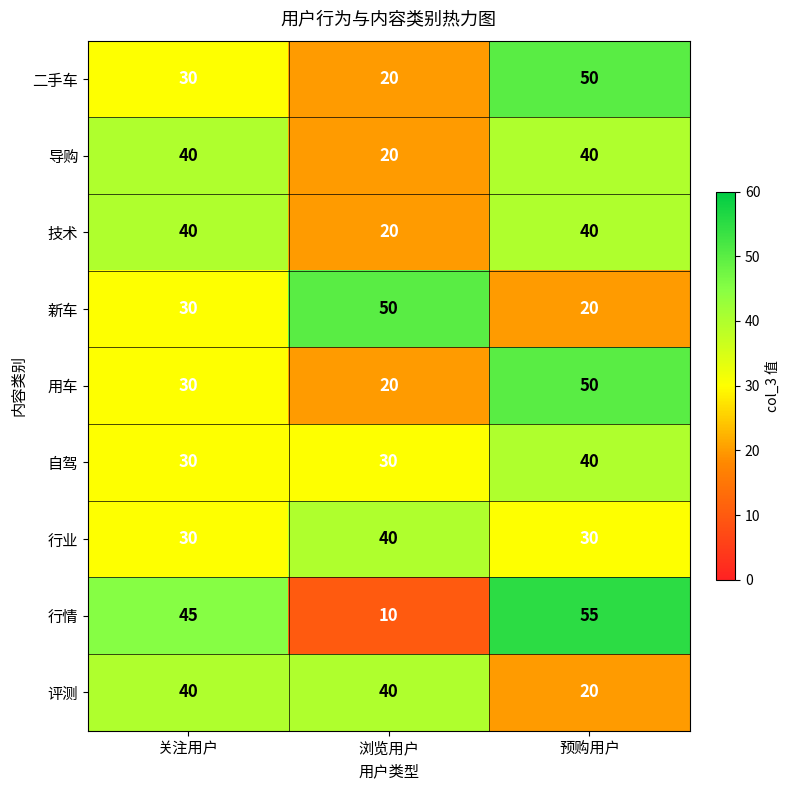

Which series has the largest total across all categories?

行情